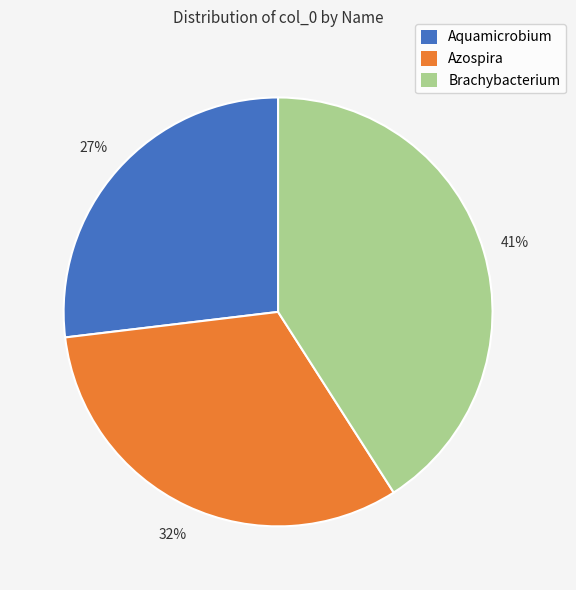

Combined, do Aquamicrobium and Brachybacterium account for over 50%?

Yes